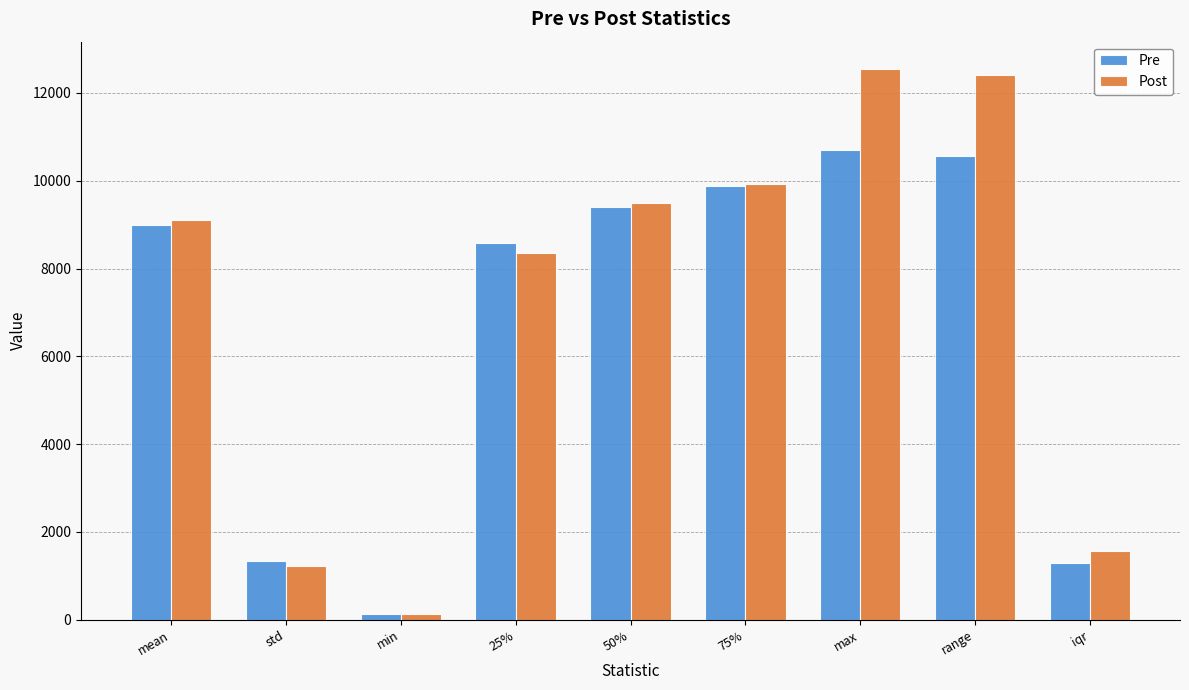

What value does the Pre series have at range?

10572.4